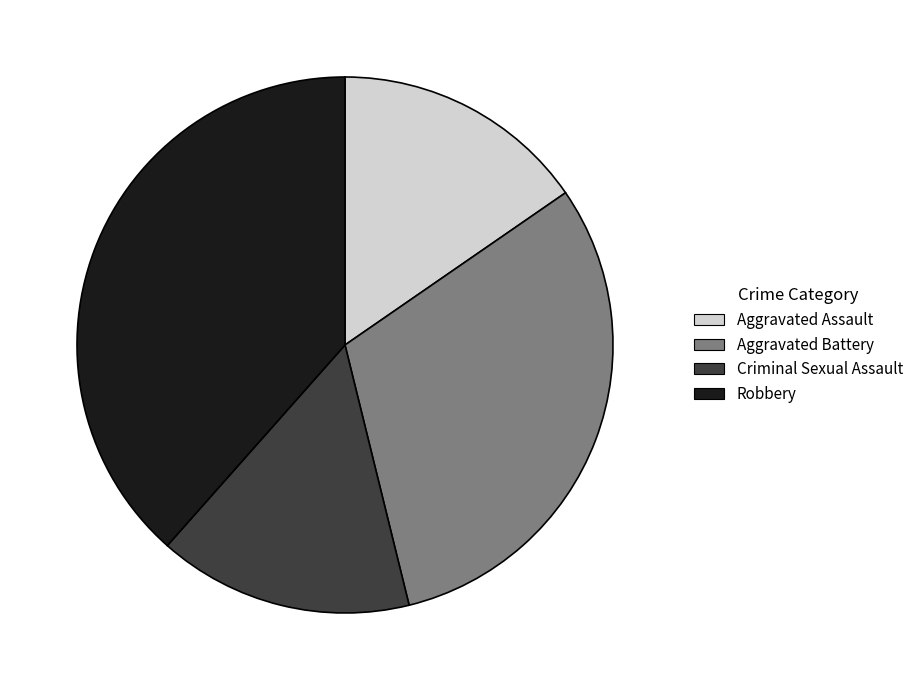

What is the largest slice in the pie chart?

Robbery